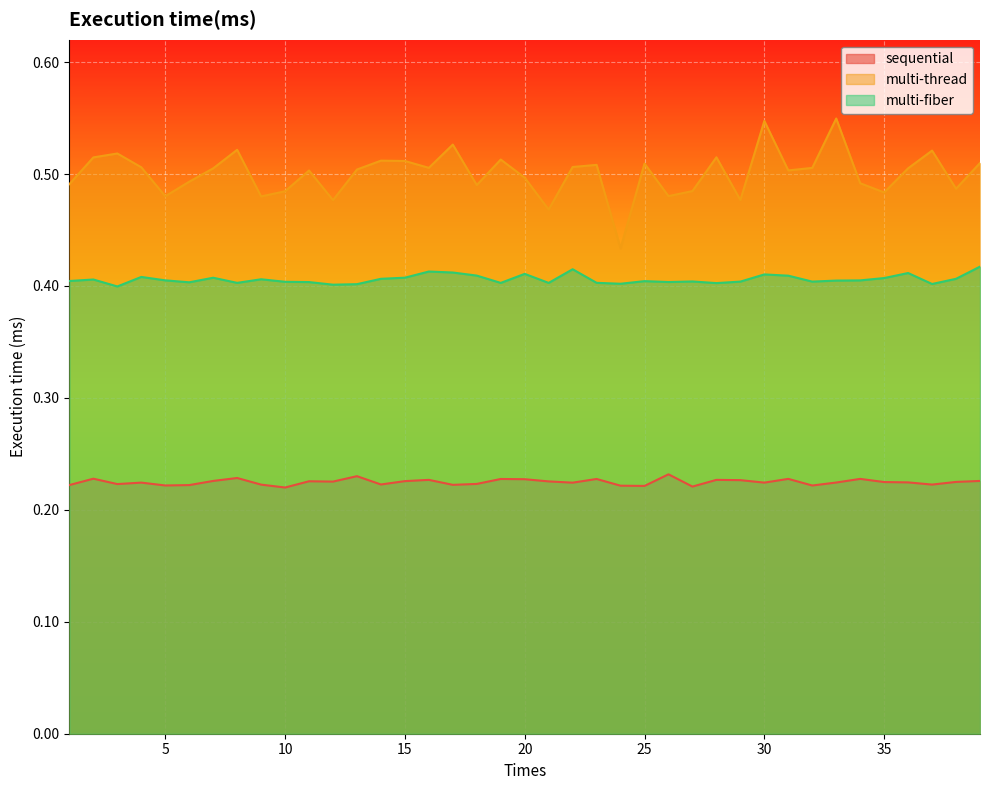

How many sequential values are between 0 and 1?

39